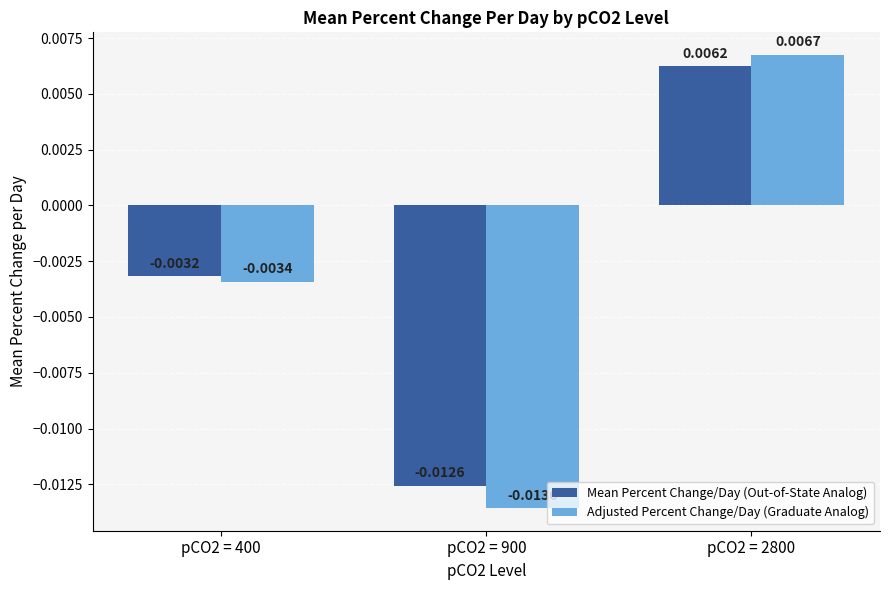

Count the Mean Percent Change/Day (Out-of-State Analog) values in the range 0 to 1.

1